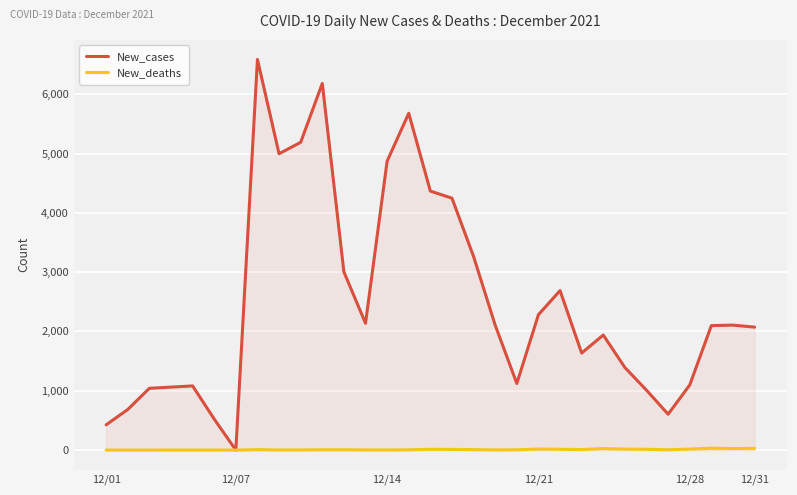

Which category has the lowest value in the New_cases series?

12/07